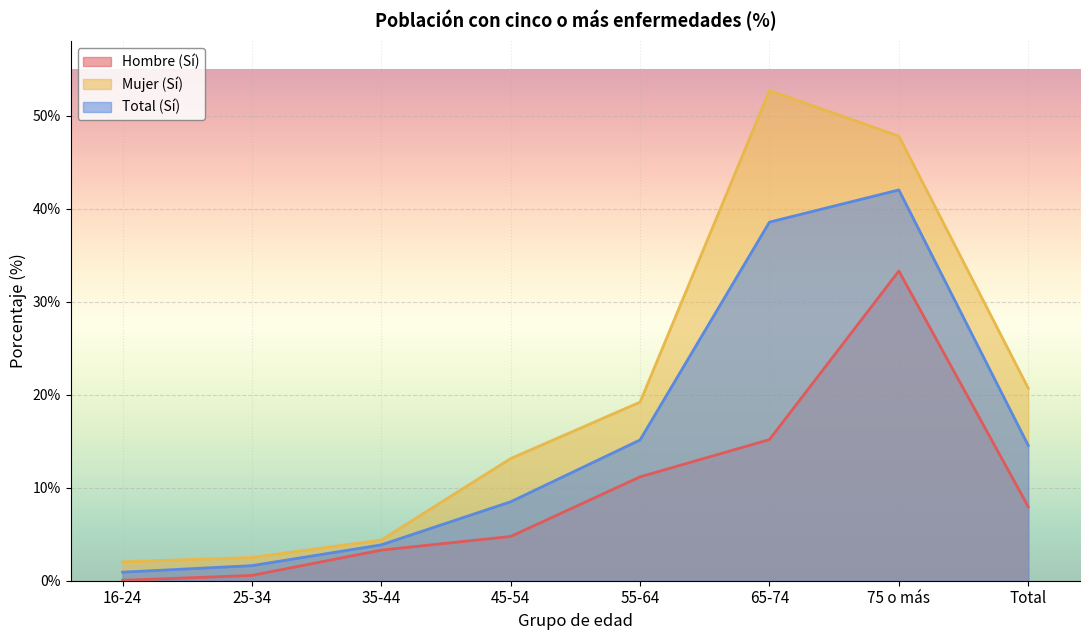

True or false: Mujer (Sí) has more than 1 interior local peaks.

False